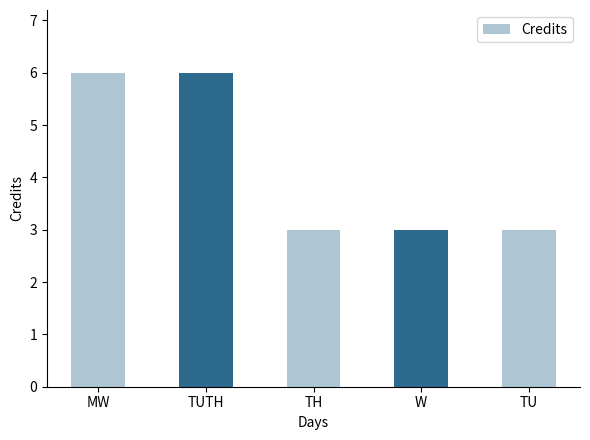

Count the number of categories in the chart.

5